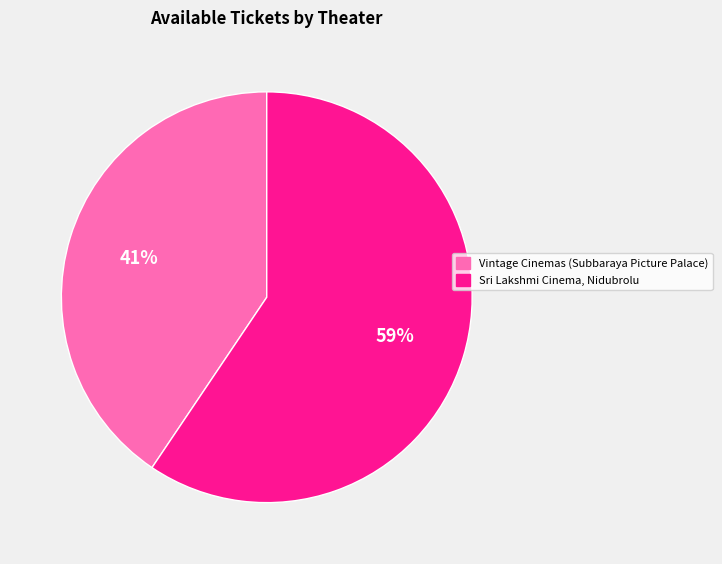

Between Sri Lakshmi Cinema, Nidubrolu and Vintage Cinemas (Subbaraya Picture Palace), which is larger?

Sri Lakshmi Cinema, Nidubrolu